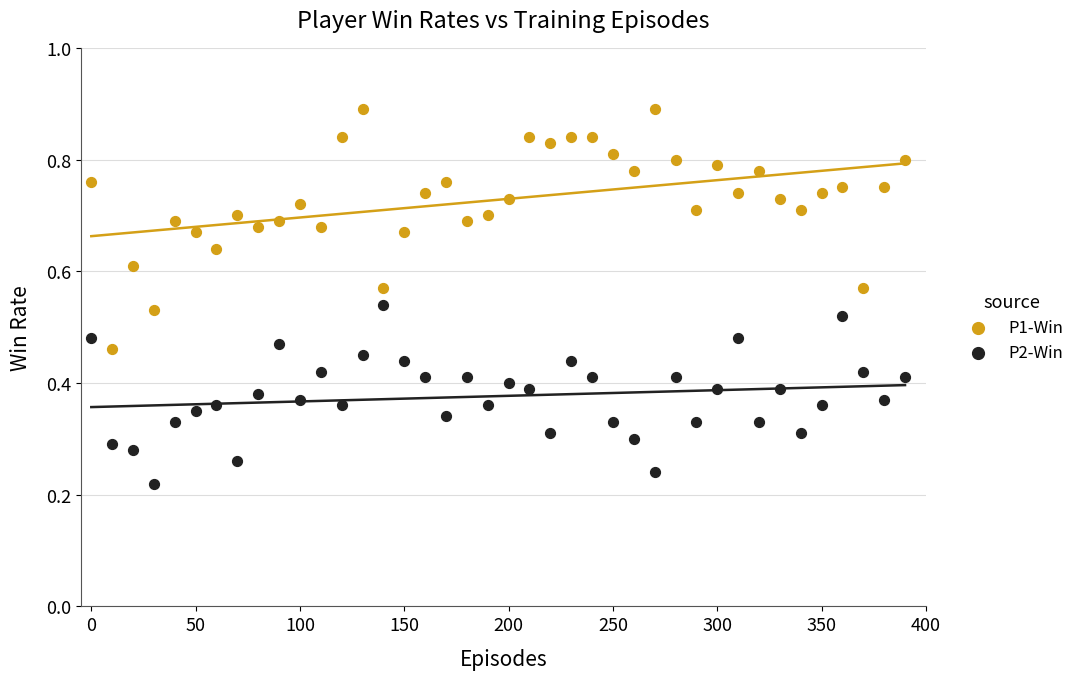

What are all the series names shown in the legend?

P1-Win, P2-Win